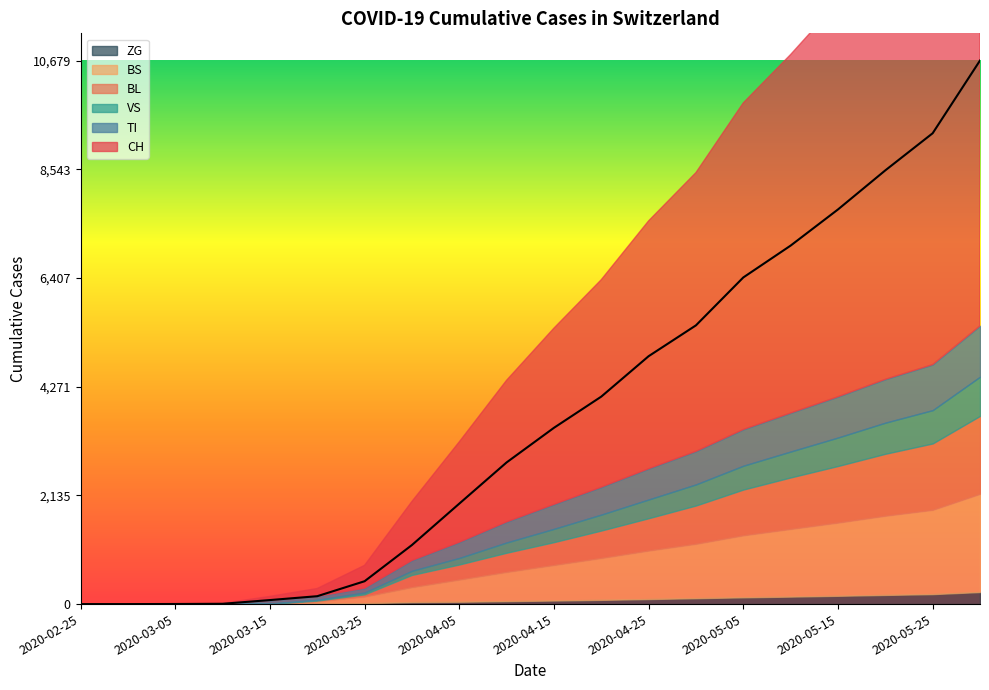

Reading left to right, list all the values displayed in this chart.

CH: 0=0	1=0	2=2	3=6	4=79	5=155	6=449	7=1160	8=1973	9=2783	10=3463	11=4076	12=4870	13=5476	14=6417	15=7043	16=7753	17=8521	18=9250	19=10679
TI: 0=0	1=0	2=0	3=0	4=61	5=67	6=85	7=202	8=308	9=404	10=480	11=539	12=604	13=650	14=712	15=757	16=802	17=852	18=895	19=999
VS: 0=0	1=0	2=2	3=2	4=6	5=15	6=35	7=81	8=128	9=201	10=261	11=313	12=368	13=414	14=468	15=509	16=559	17=611	18=654	19=770
BL: 0=0	1=0	2=0	3=2	4=5	5=18	6=46	7=242	8=298	9=379	10=450	11=540	12=636	13=753	14=899	15=1012	16=1112	17=1217	18=1304	19=1530
BS: 0=0	1=0	2=0	3=4	4=0	5=46	6=128	7=292	8=434	9=572	10=697	11=822	12=952	13=1068	14=1218	15=1329	16=1438	17=1556	18=1656	19=1930
ZG: 0=0	1=0	2=0	3=0	4=0	5=5	6=18	7=39	8=46	9=58	10=70	11=83	12=99	13=116	14=133	15=147	16=163	17=180	18=196	19=237